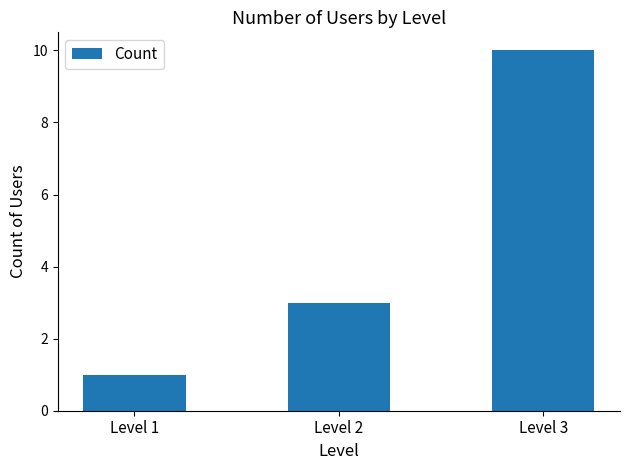

Reading left to right, list all the values displayed in this chart.

1	3	10